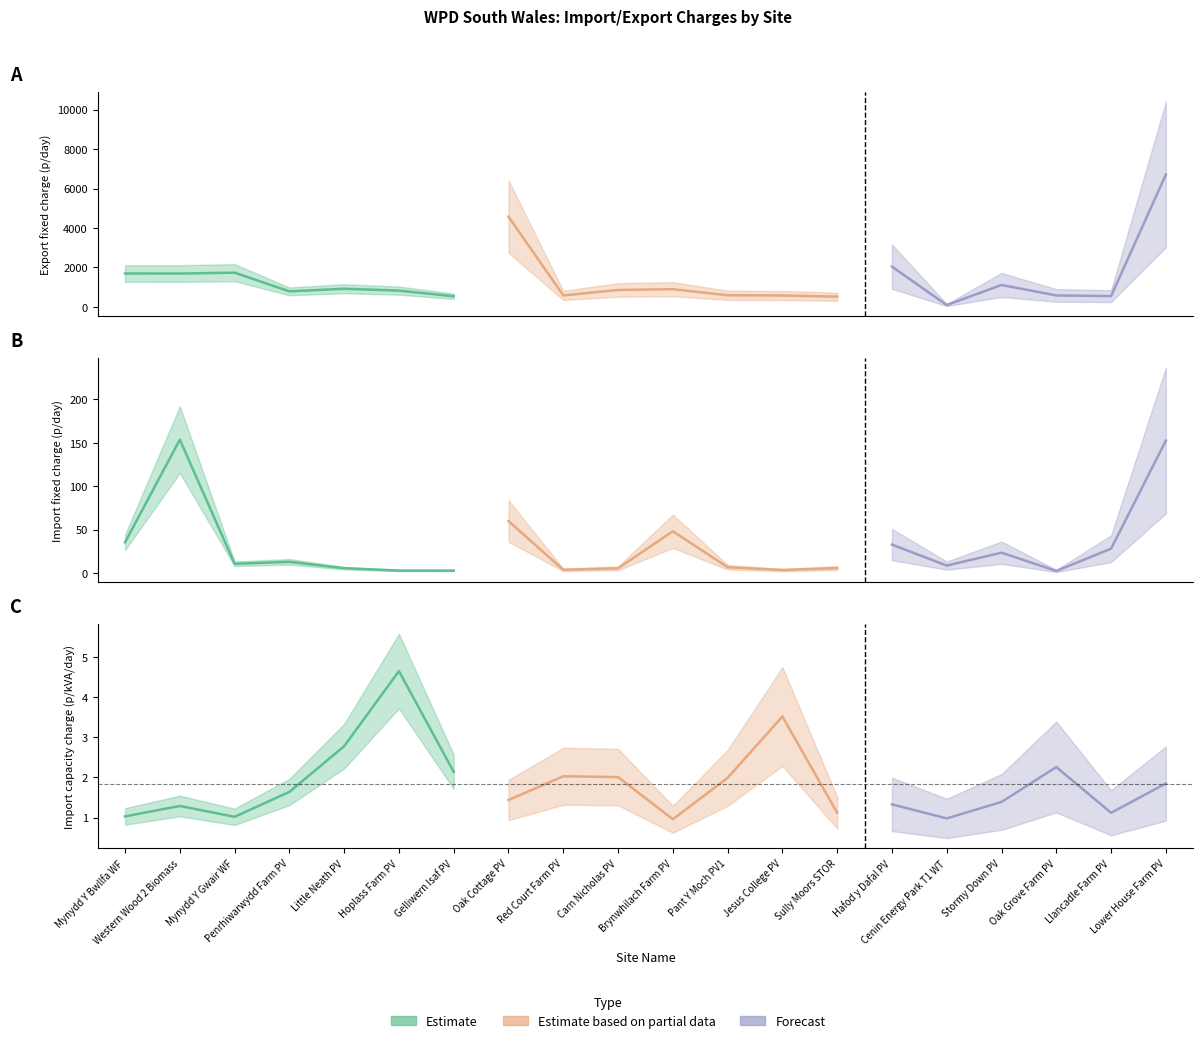

True or false: Import fixed charge (p/day) has a value of 2.7 at Gelliwern Isaf PV.

True